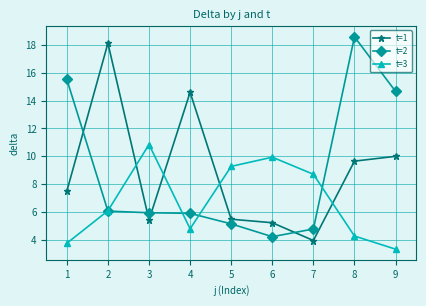

What is the lowest value of the t=2 series?

4.2